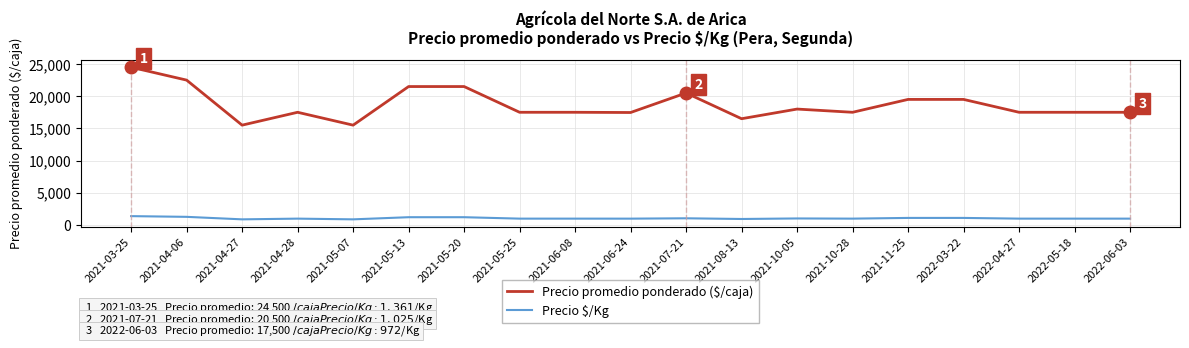

What is the spread (max minus min) of values at 2022-06-03?

16528